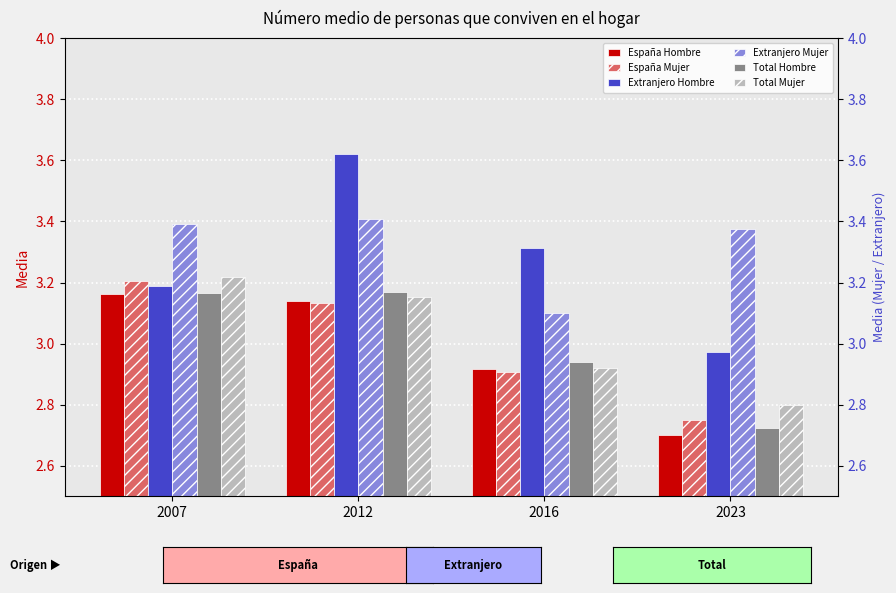

How many values in the España Hombre series are below 3?

2